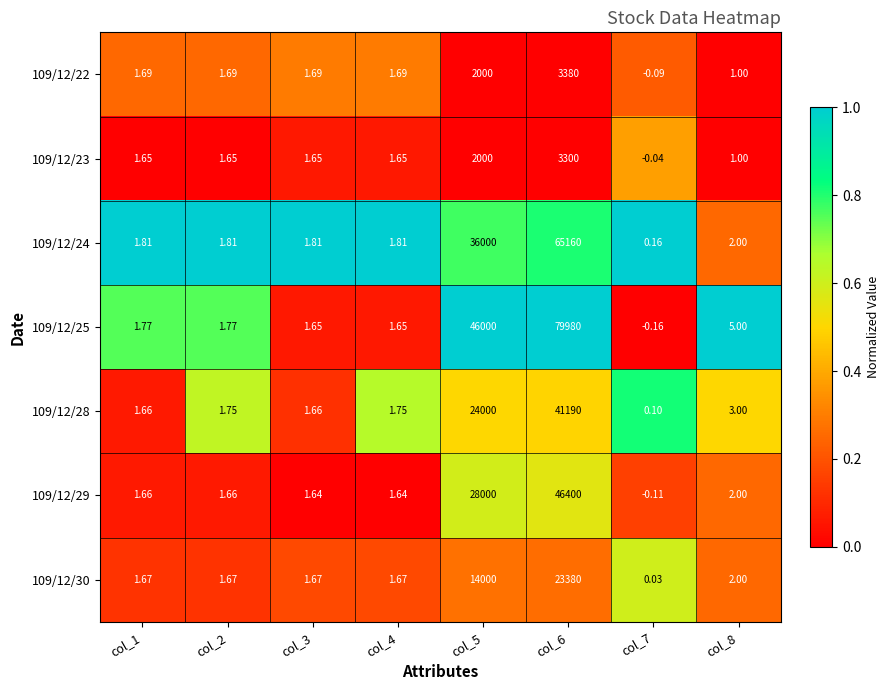

Is the value of 109/12/23 at col_4 greater than the value of 109/12/25 at col_1?

No